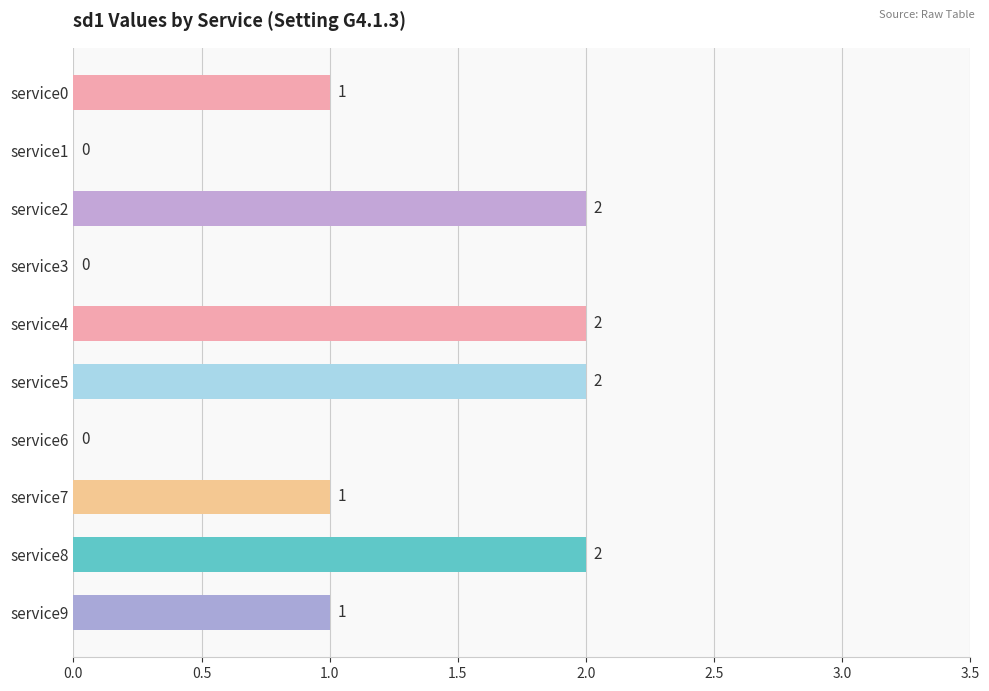

How many categories are shown in the chart?

10